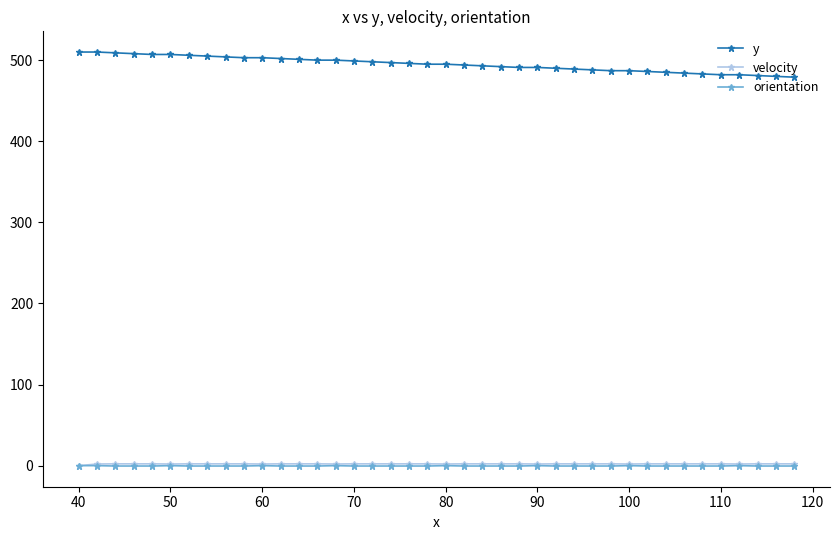

What are all the series names shown in the legend?

y, velocity, orientation